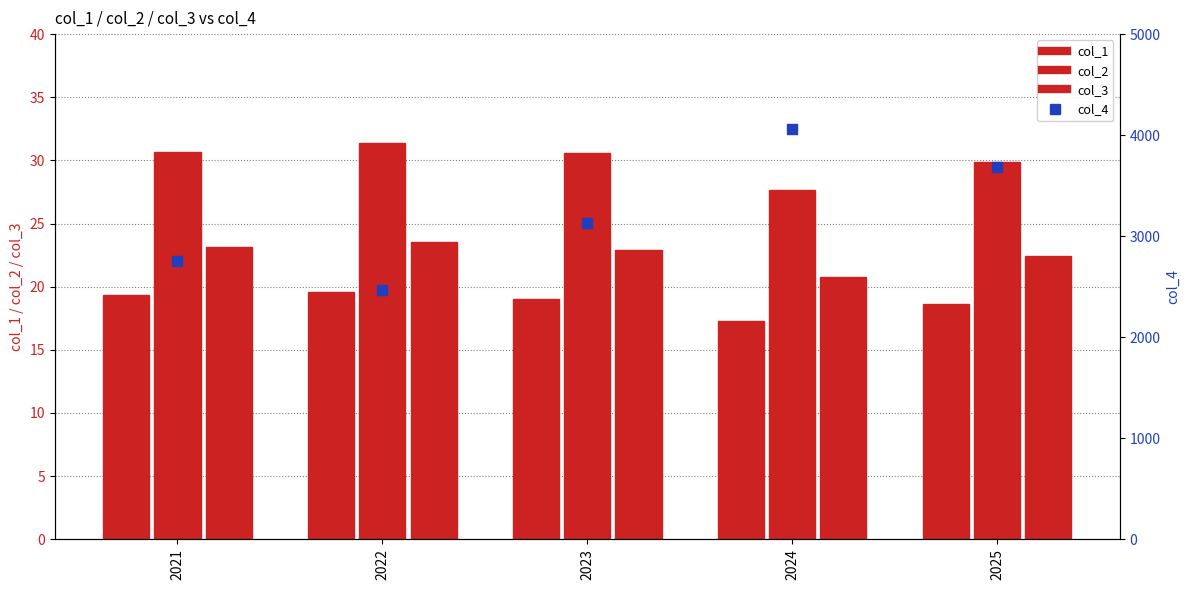

Which series contains the lowest Y value?

col_1